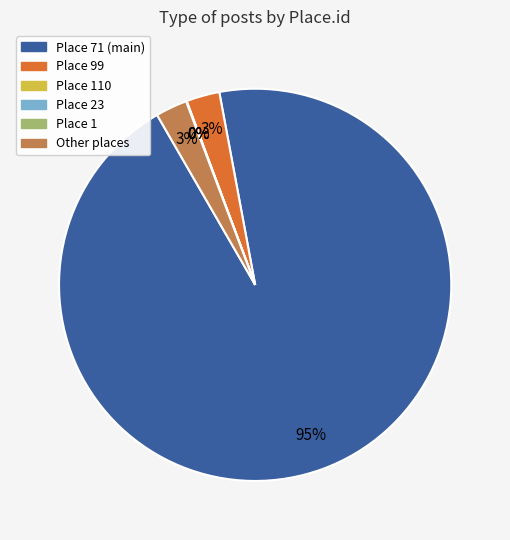

Which category has the biggest portion of the pie?

71